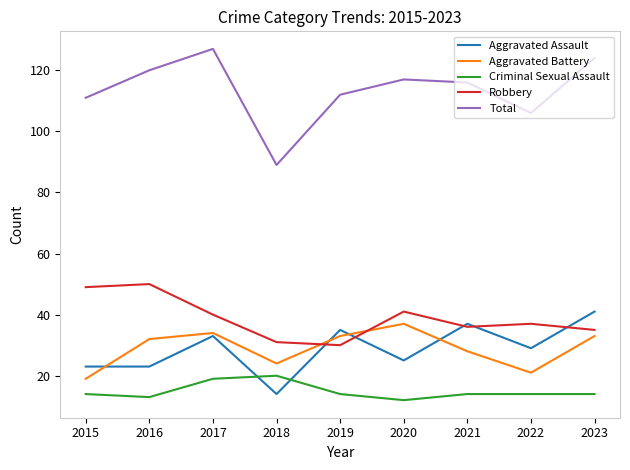

Reading left to right, list all the values displayed in this chart.

Aggravated Assault: 23	23	33	14	35	25	37	29	41
Aggravated Battery: 19	32	34	24	33	37	28	21	33
Criminal Sexual Assault: 14	13	19	20	14	12	14	14	14
Robbery: 49	50	40	31	30	41	36	37	35
Total: 111	120	127	89	112	117	116	106	124